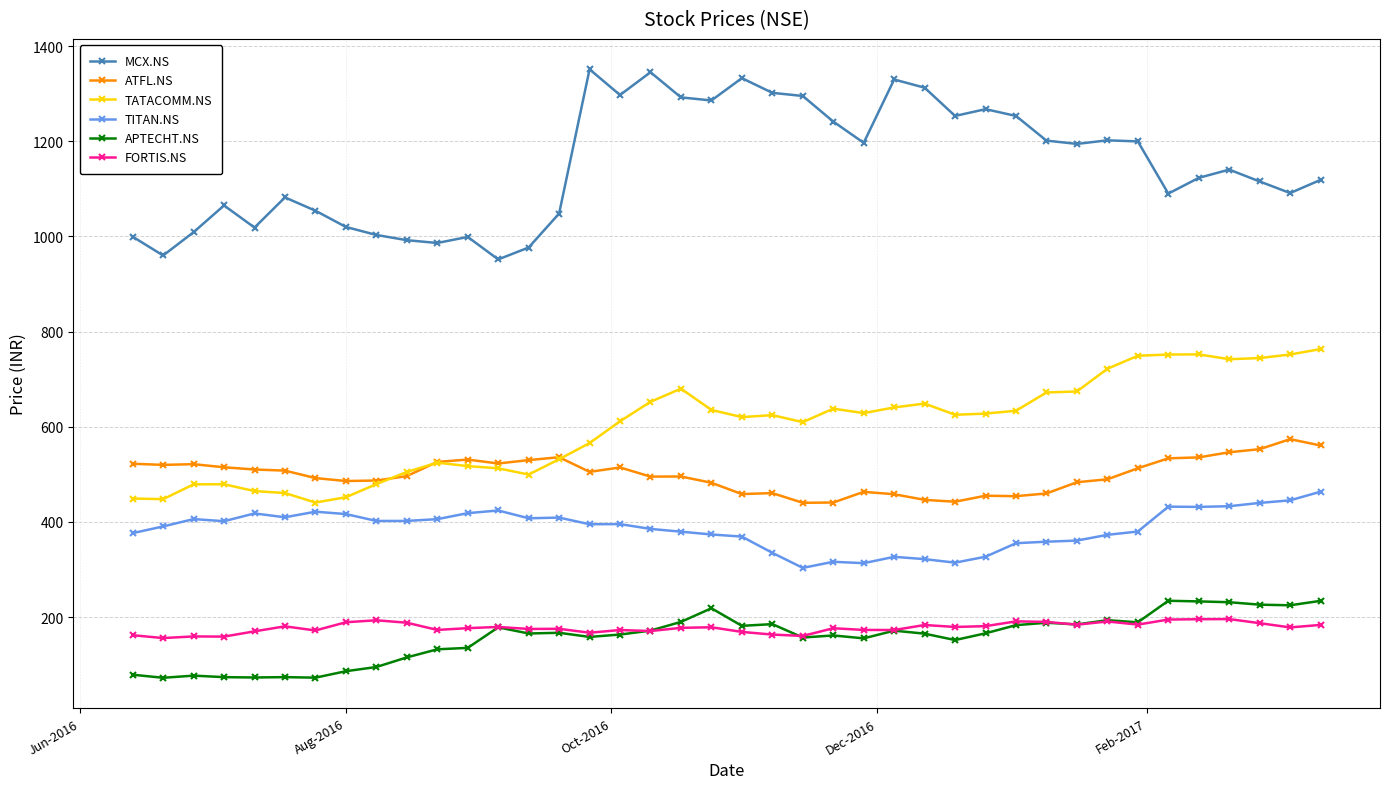

What is the difference between the second highest and second lowest values in the MCX.NS series?

385.2